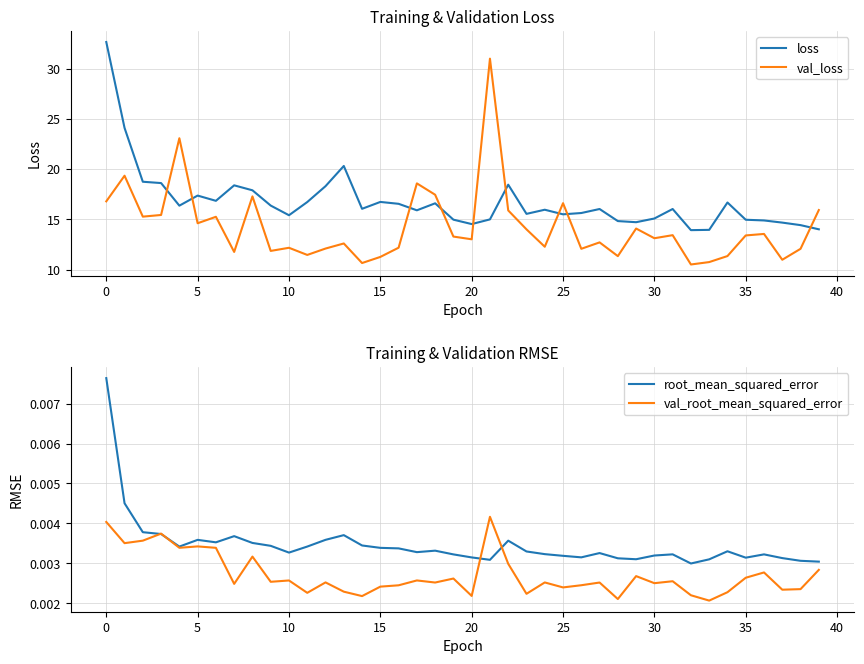

What is the minimum value for val_loss?

10.5